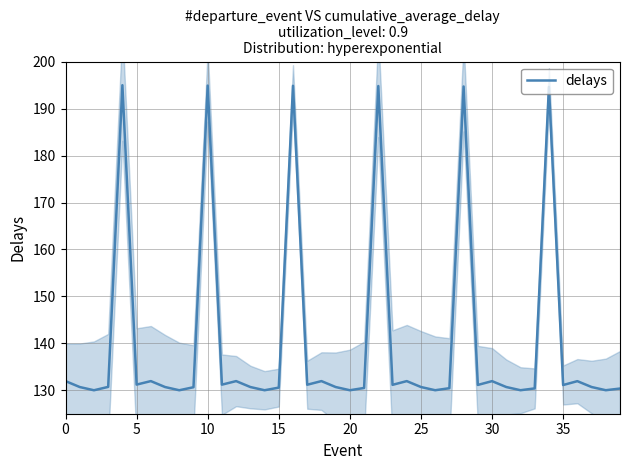

What is the sum of the values at 39 and 38?

260.4